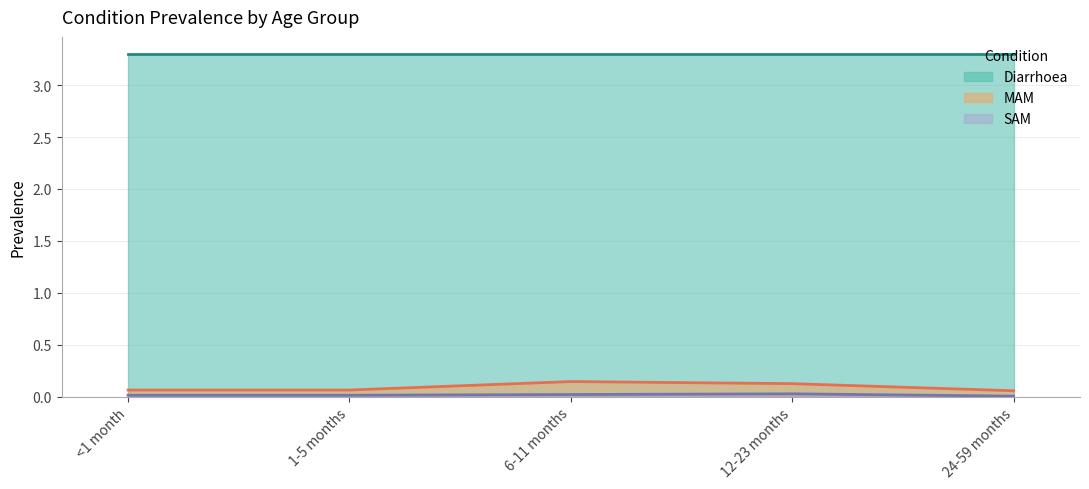

True or false: MAM and SAM cross at least once.

False